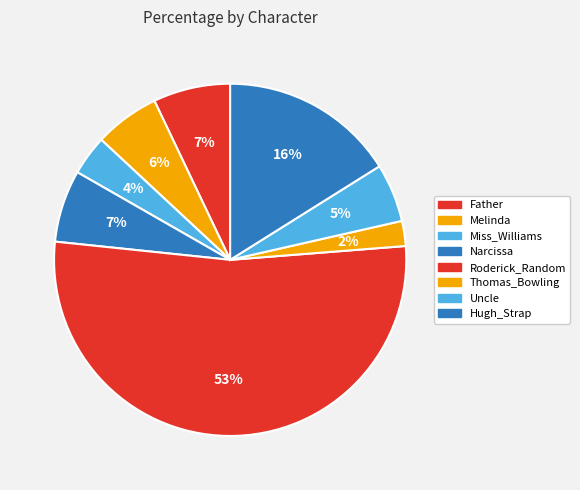

Count the number of slices in the pie.

8